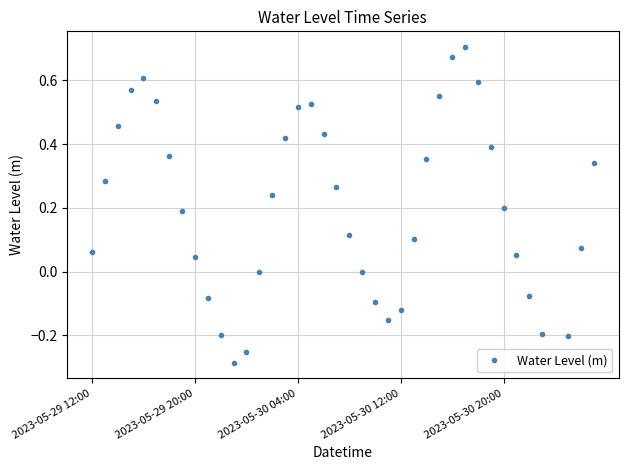

What is the difference between the maximum and minimum values?

1.0